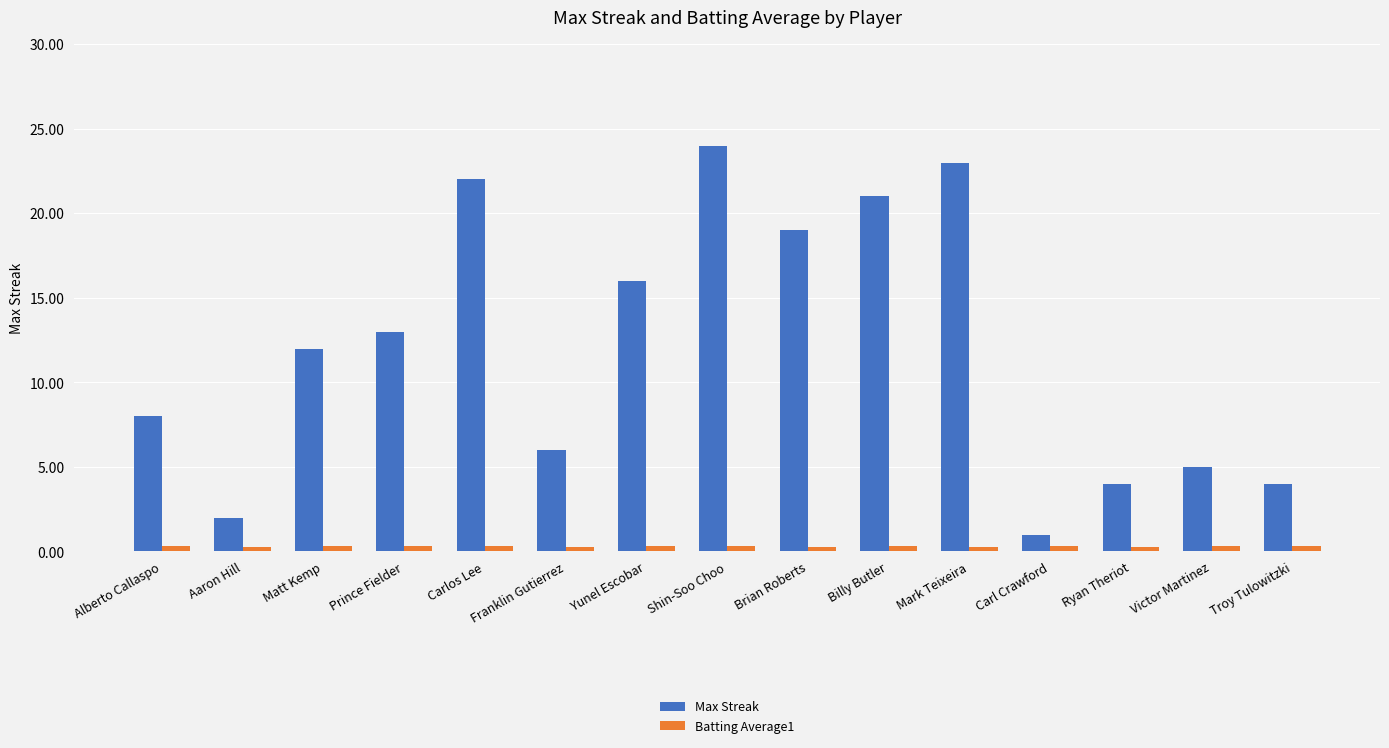

At which label is Max Streak closest to 12?

Matt Kemp